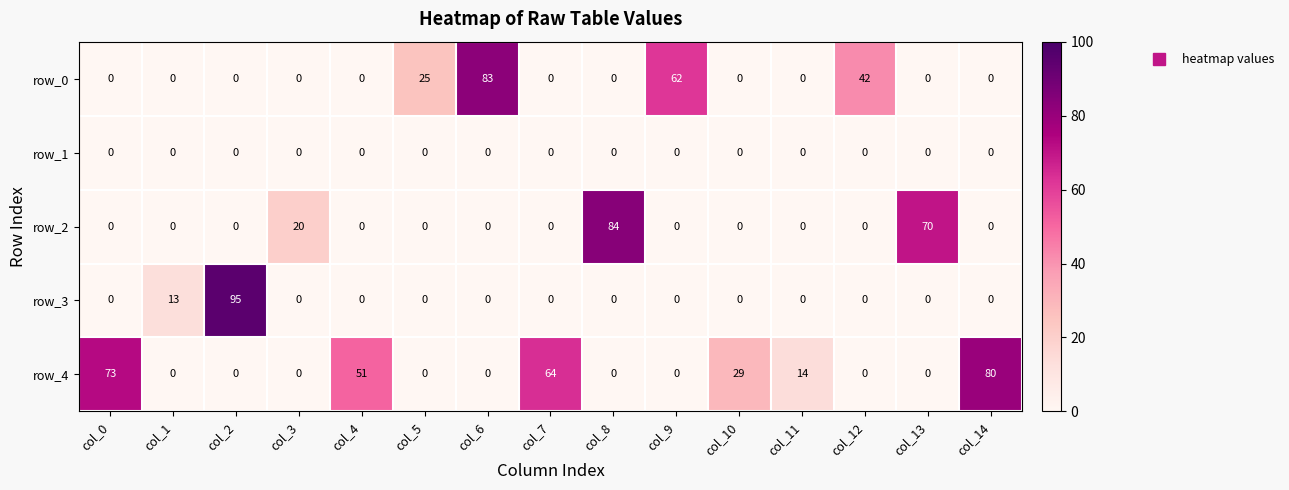

True or false: row_4 has a value of 96 at col_7.

False